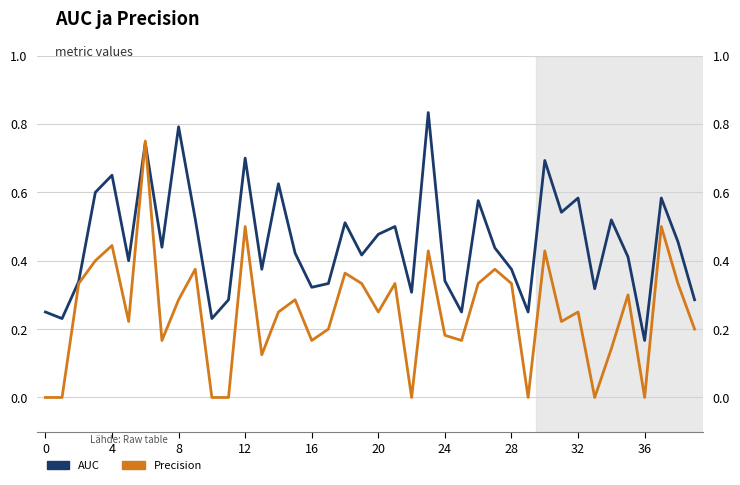

The value of AUC at 14 is 0.6. True or false?

True